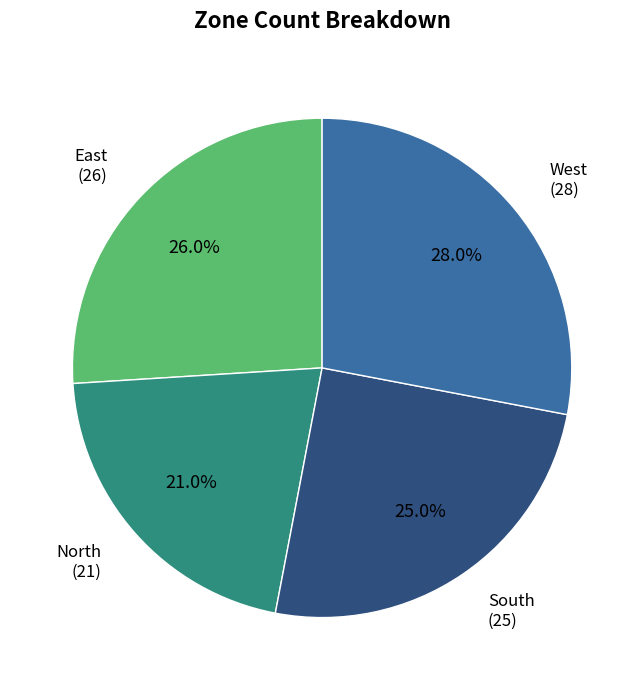

To the nearest percent, what is the combined percentage of East and South?

51%